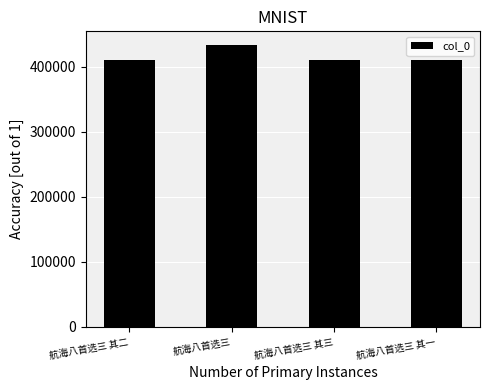

How many values are below 410173?

2